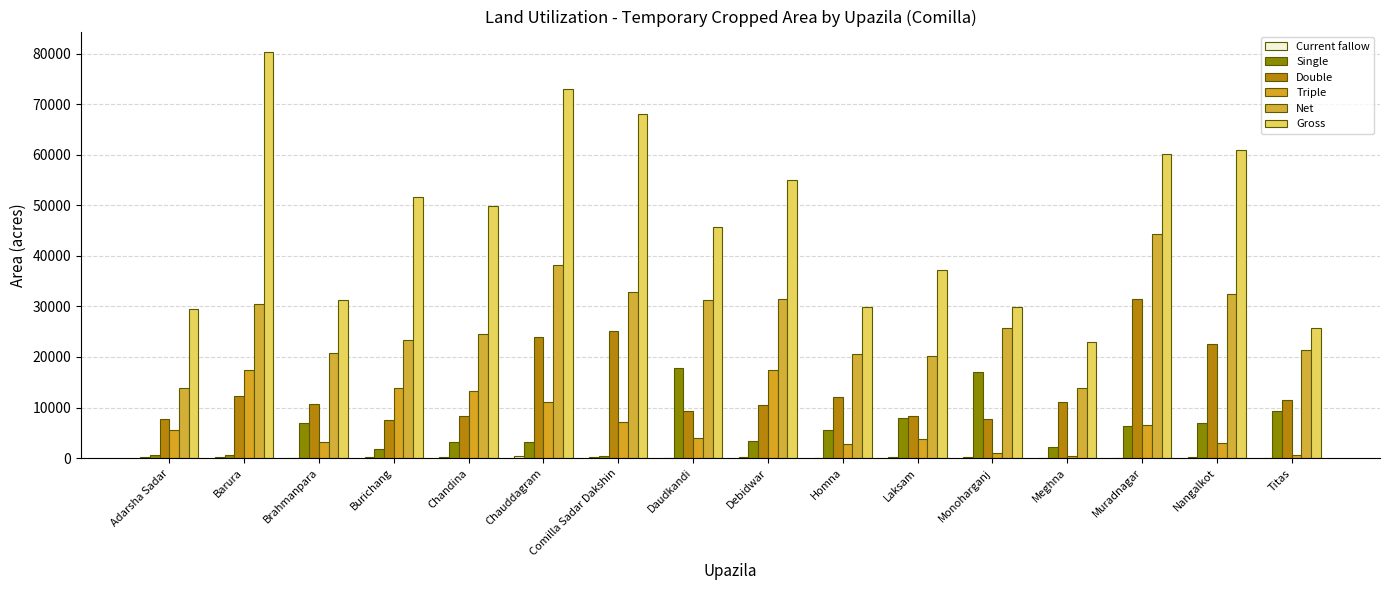

At which label does Current fallow reach its minimum?

Brahmanpara